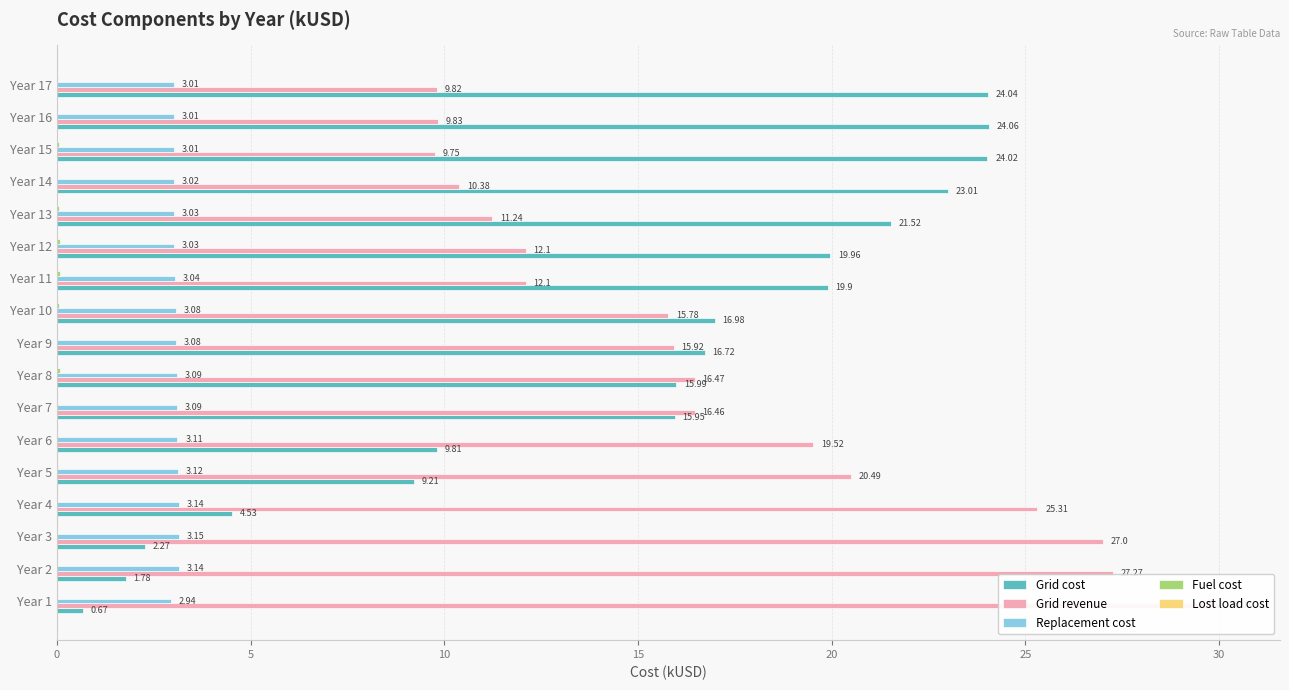

How many Fuel cost values are between 0 and 1?

17